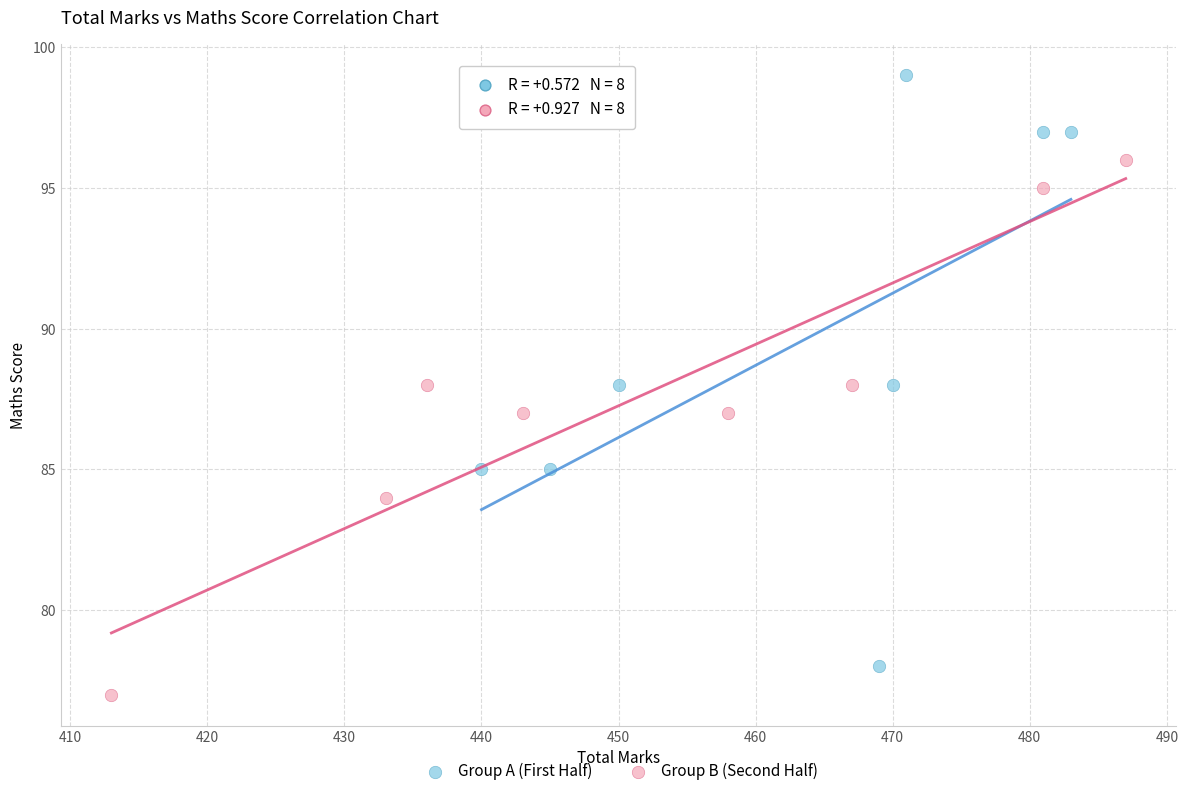

Which series has the largest Y range (max minus min)?

Group A (First Half)